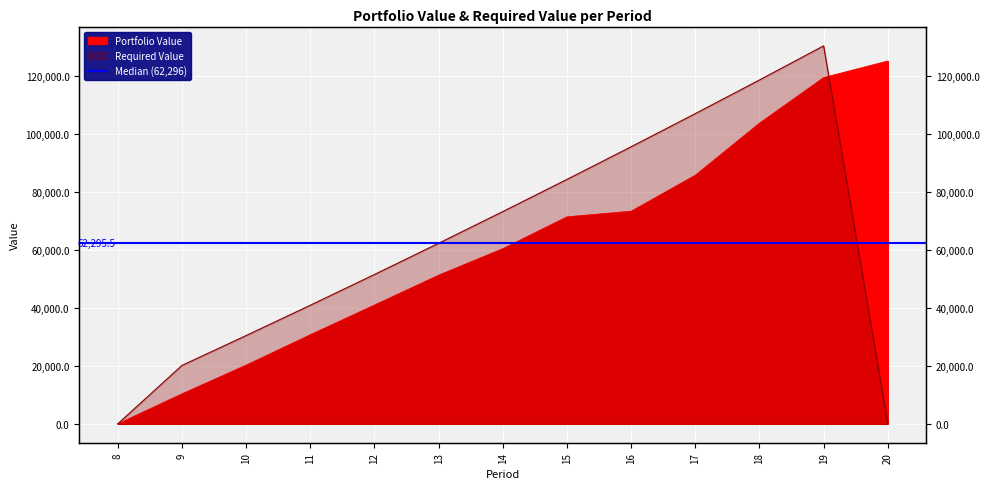

Rank the series by their average value, from lowest to highest.

Portfolio Value, Required Value